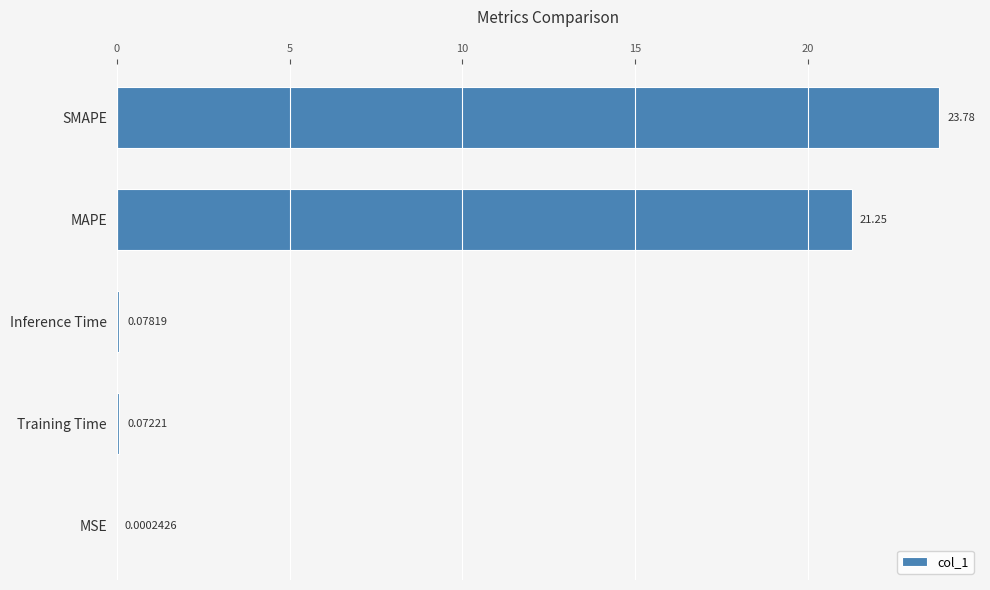

At which category does the chart reach its peak across all series?

SMAPE